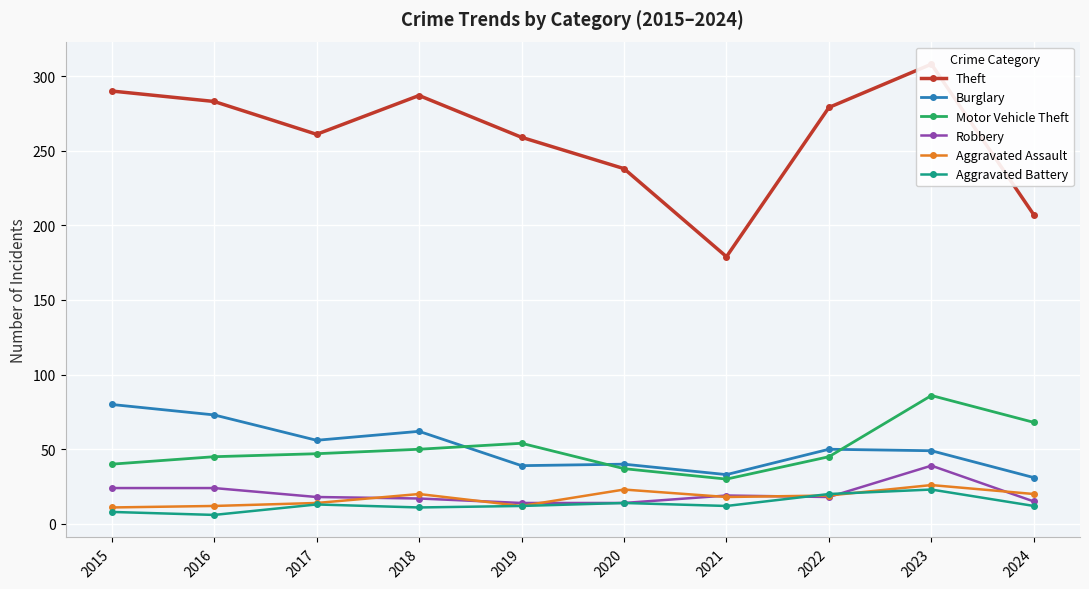

The Aggravated Battery series shows 14 at 2020. True or false?

True